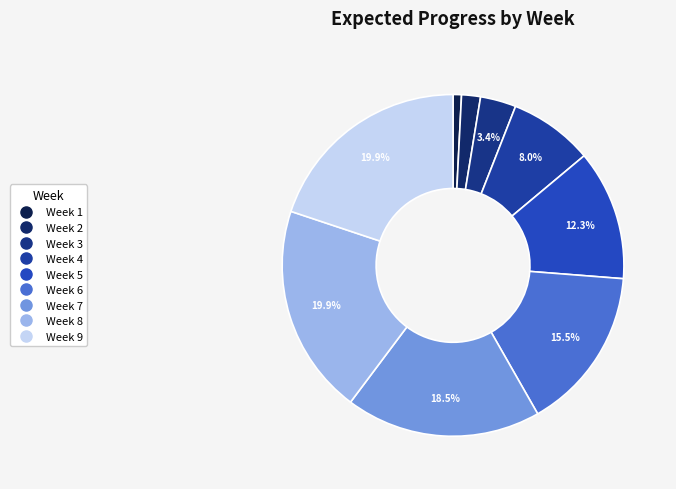

To the nearest percent, what is the combined percentage of Week 3 and Week 7?

22%